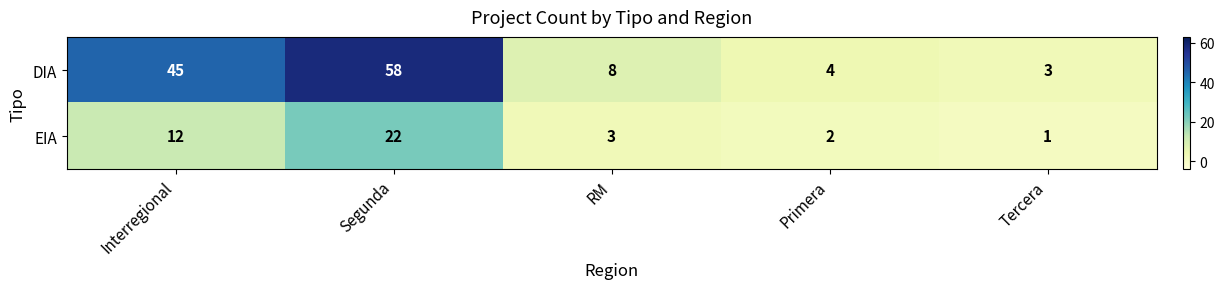

Reading left to right, extract all data points from this chart.

DIA: 45	58	8	4	3
EIA: 12	22	3	2	1